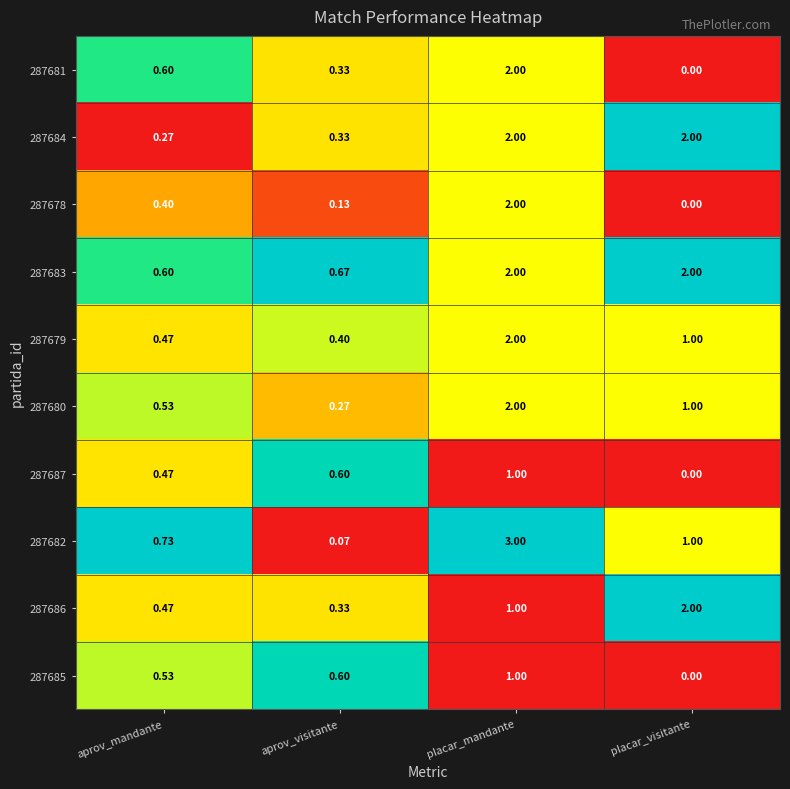

List the labels in order of 287681 value, largest first.

placar_mandante, aprov_mandante, aprov_visitante, placar_visitante